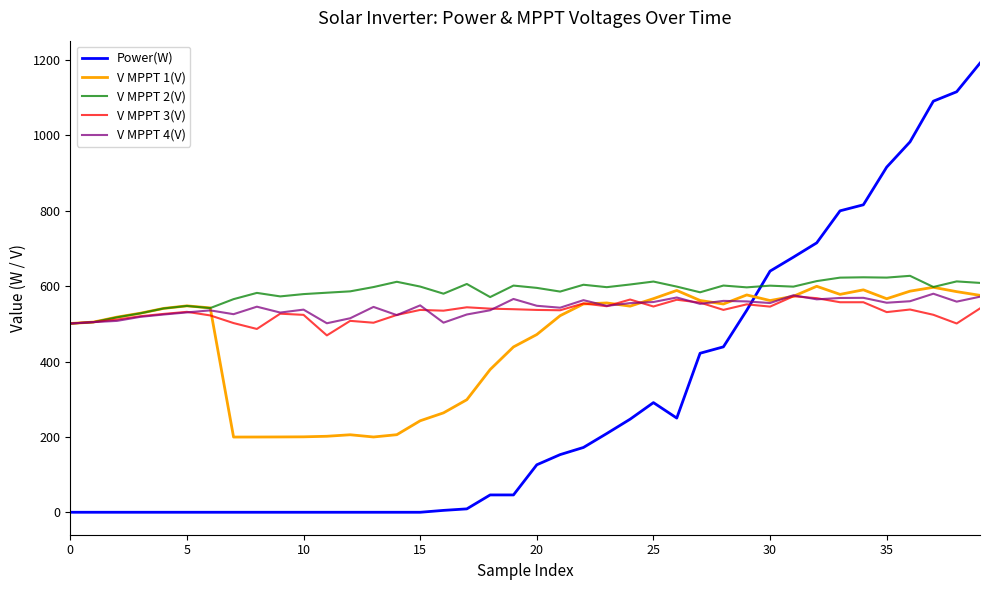

Which series has the widest spread of values?

Power(W)